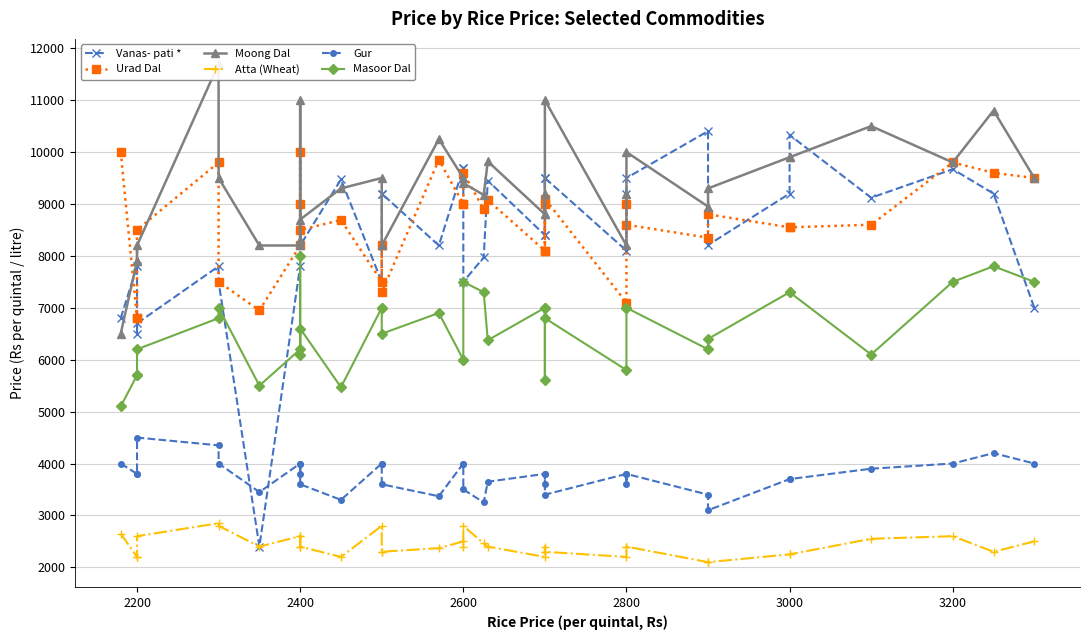

At how many categories does at least one series exceed 10157?

8